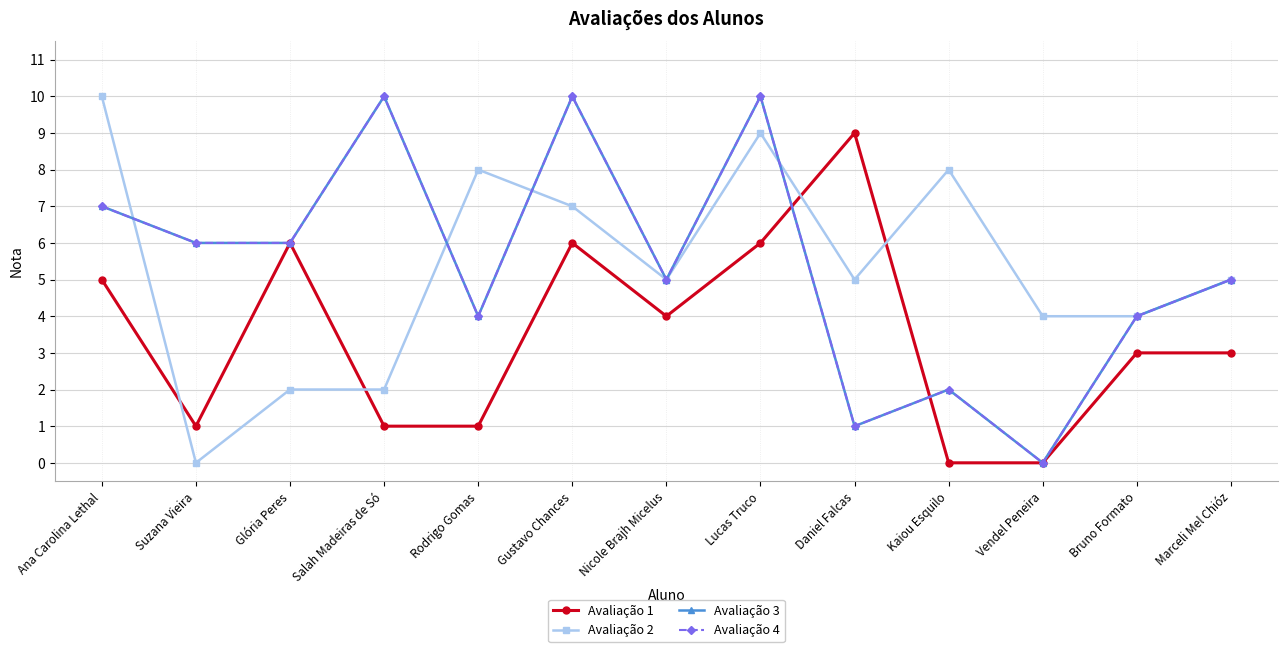

How many Avaliação 4 values are between 4 and 7?

7